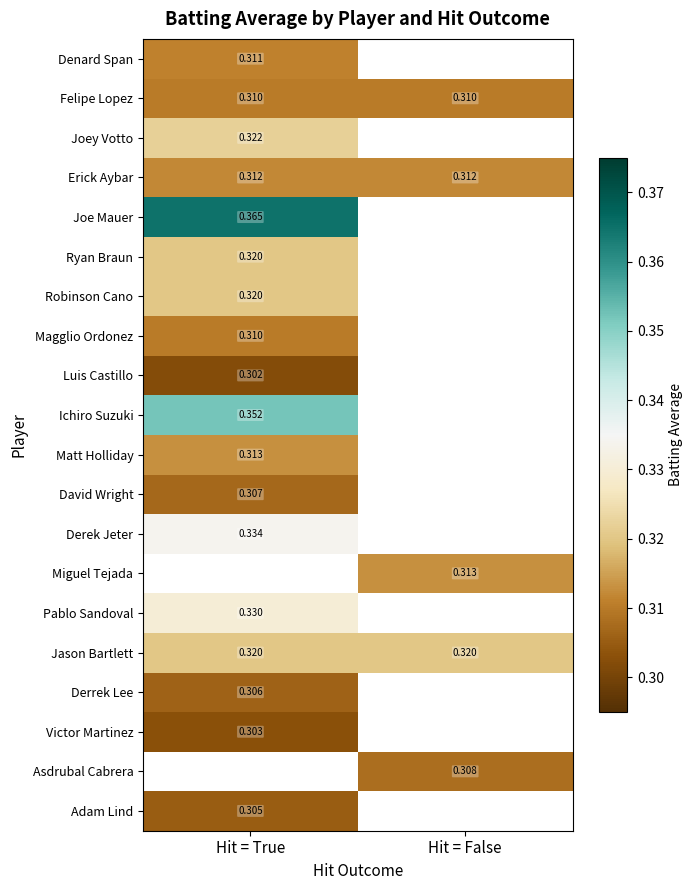

The value of Jason Bartlett at Hit = True is 0.3. True or false?

True